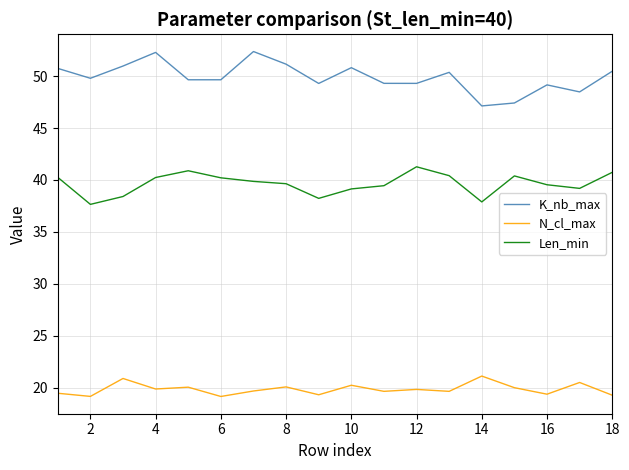

What is the maximum value for N_cl_max?

21.1